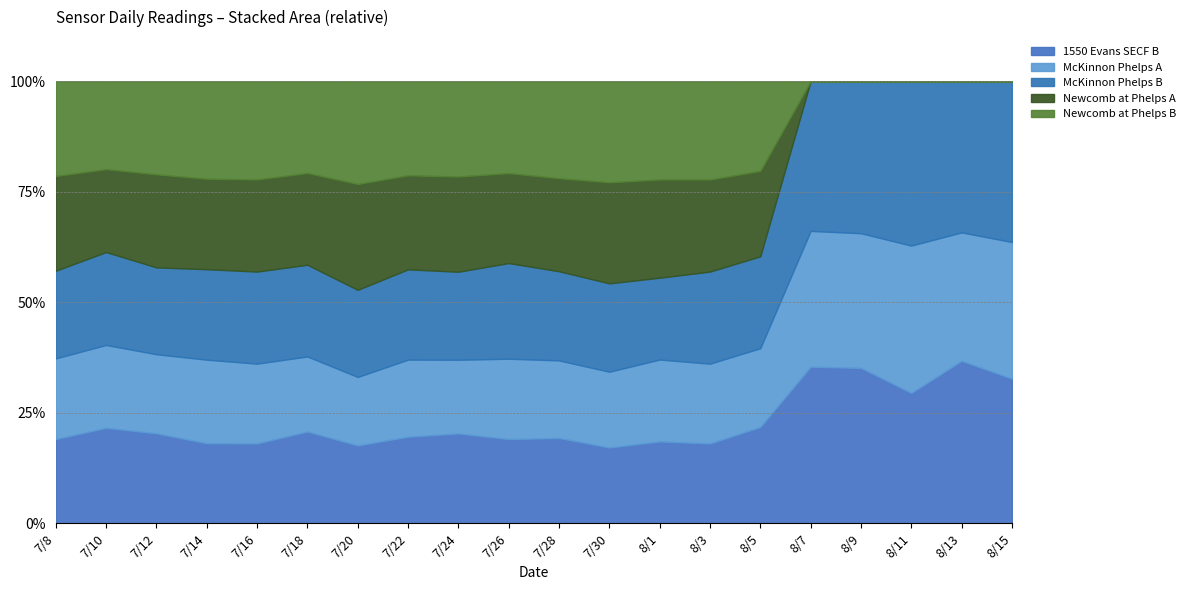

Which series changed the most between 7/22 and 8/5?

Newcomb at Phelps A